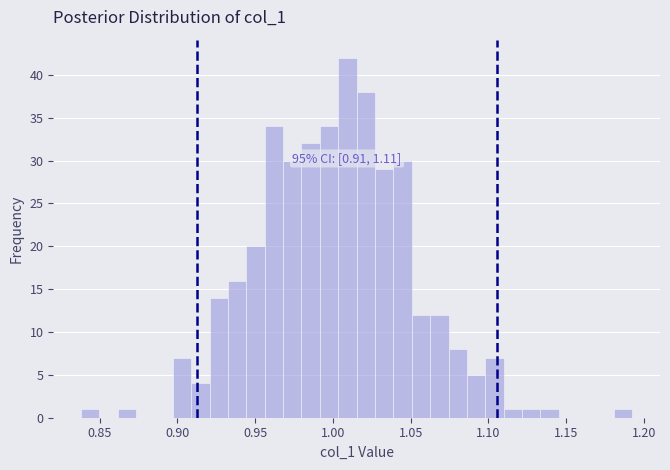

Read against the x-axis, roughly where is the centre of the tallest bar?

1.010